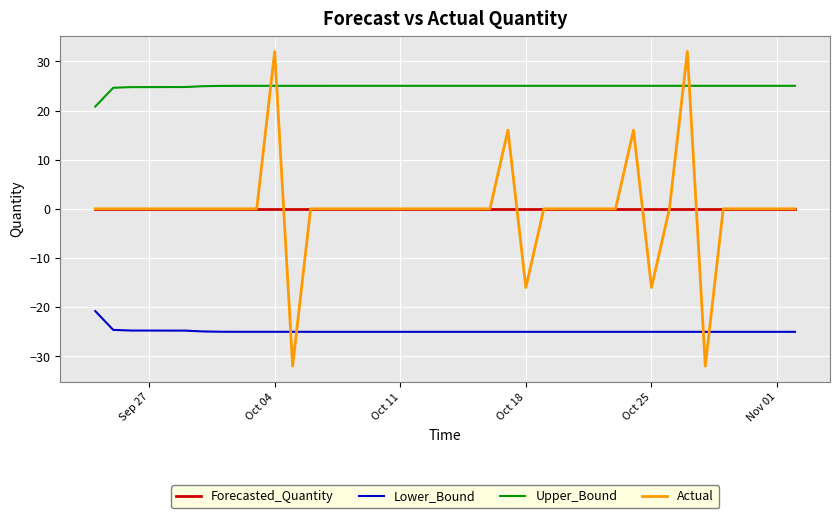

What is the minimum value shown in the chart?

-32.0